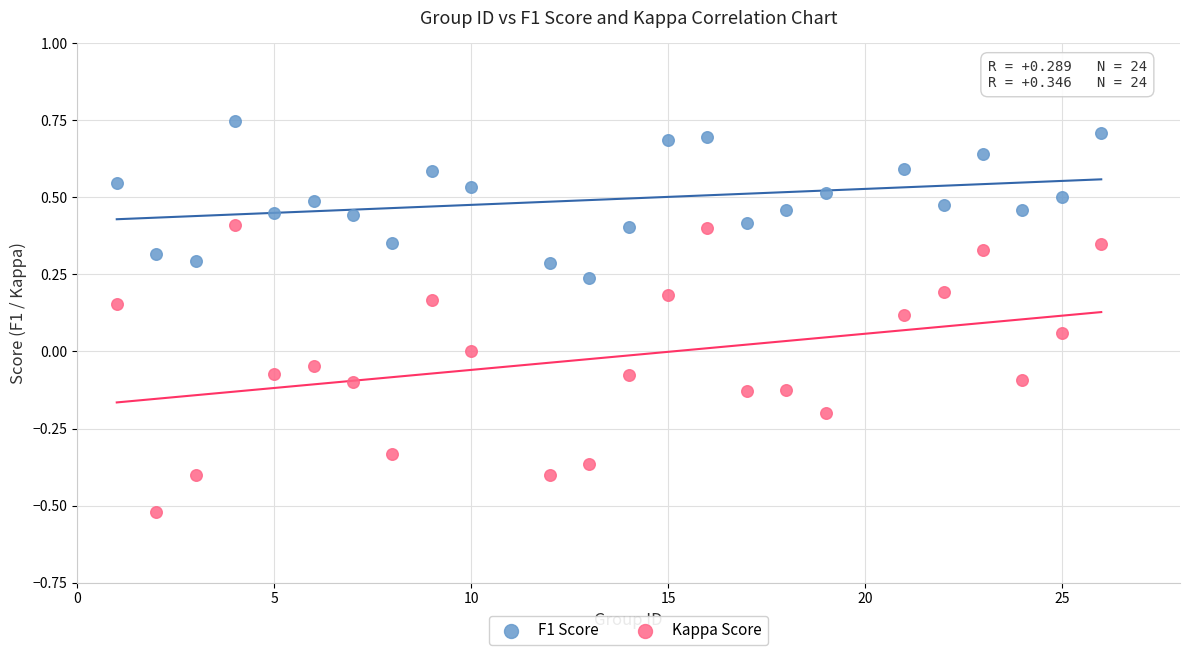

Which series reaches the minimum Y coordinate?

Kappa Score